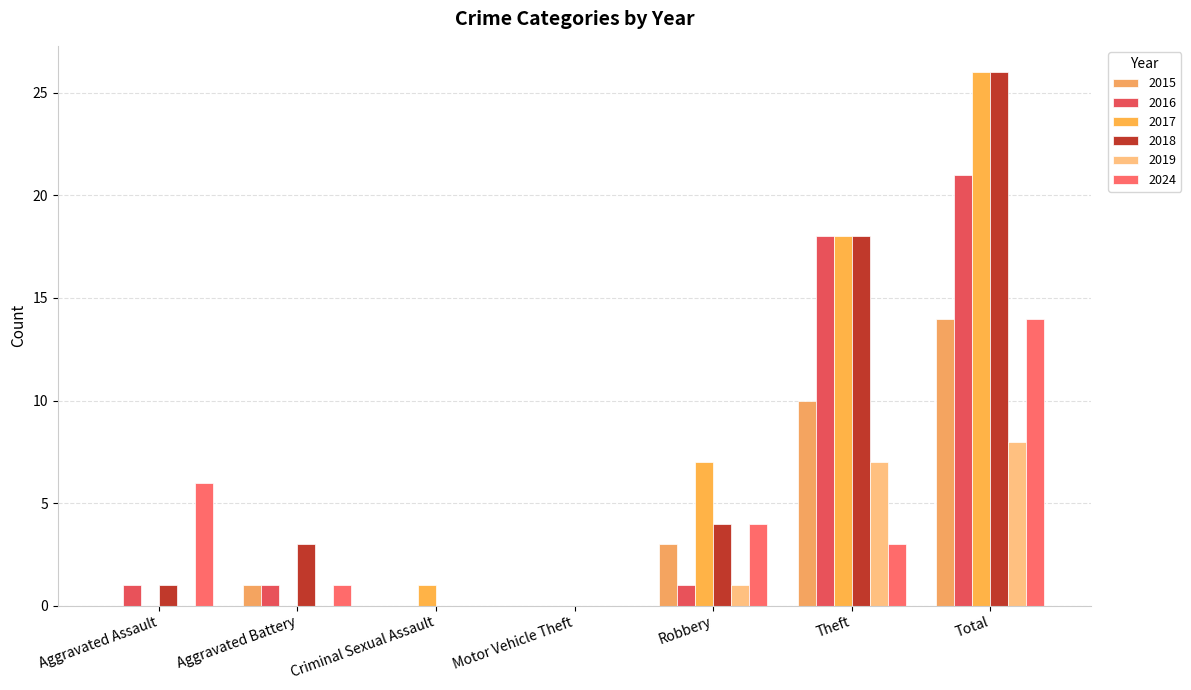

What position from the right is Total?

1